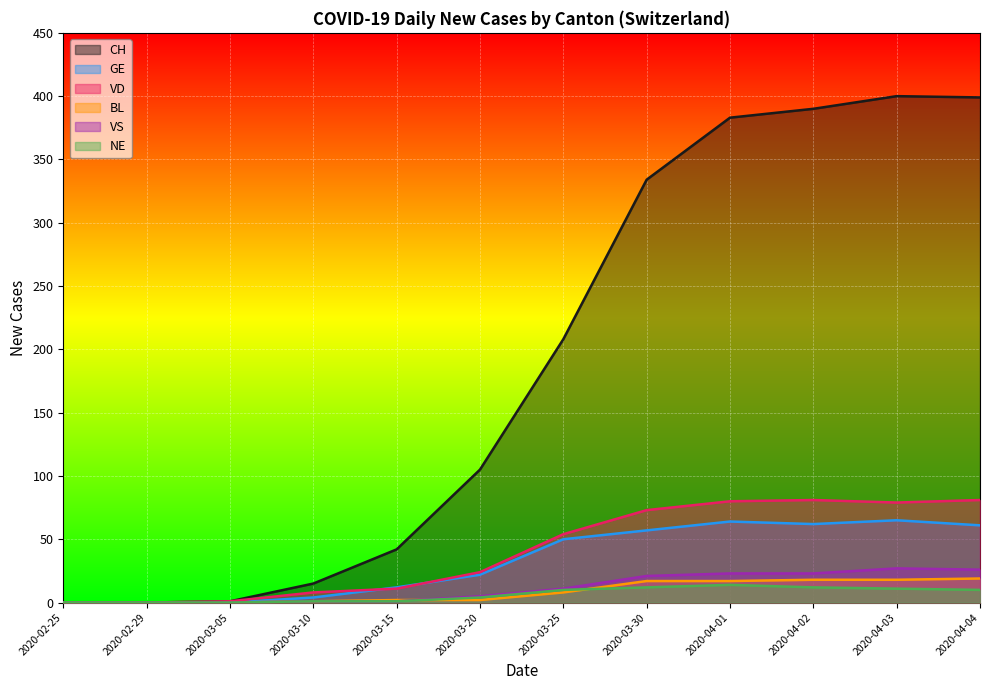

Which series has the widest spread of values?

CH